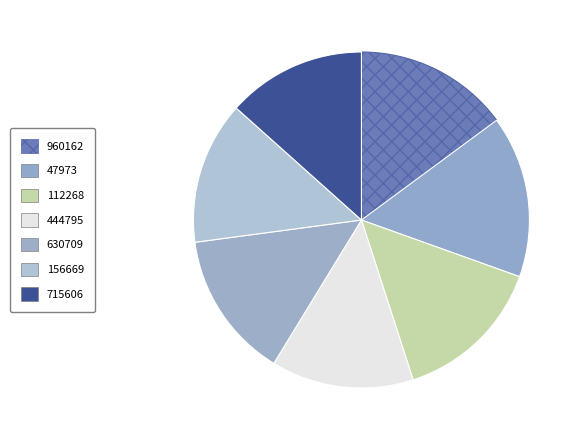

What is the smallest slice in the pie chart?

715606